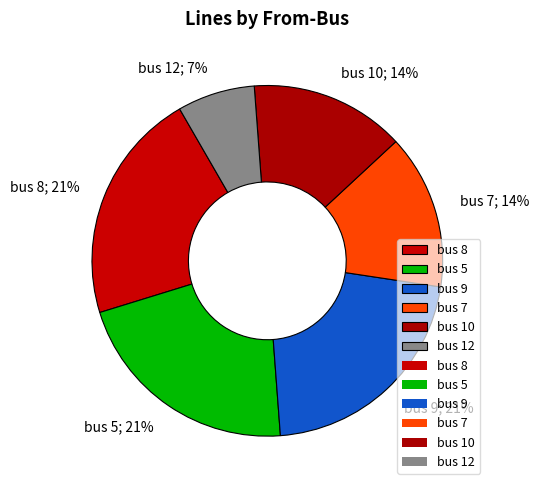

Rank the categories by value from lowest to highest.

bus 12, bus 7, bus 10, bus 8, bus 5, bus 9